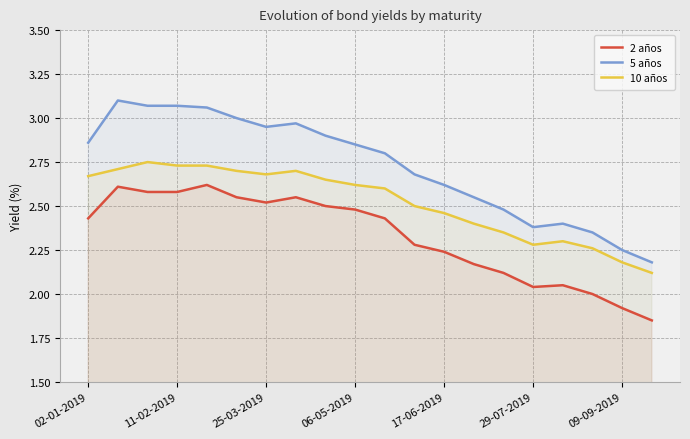

Reading left to right, transcribe all the data shown in this chart.

2 años: 2.4	2.6	2.6	2.6	2.6	2.5	2.5	2.5	2.5	2.5	2.4	2.3	2.2	2.2	2.1	2.0	2.0	2.0	1.9	1.9
5 años: 2.9	3.1	3.1	3.1	3.1	3.0	3.0	3.0	2.9	2.9	2.8	2.7	2.6	2.5	2.5	2.4	2.4	2.4	2.2	2.2
10 años: 2.7	2.7	2.8	2.7	2.7	2.7	2.7	2.7	2.6	2.6	2.6	2.5	2.5	2.4	2.4	2.3	2.3	2.3	2.2	2.1